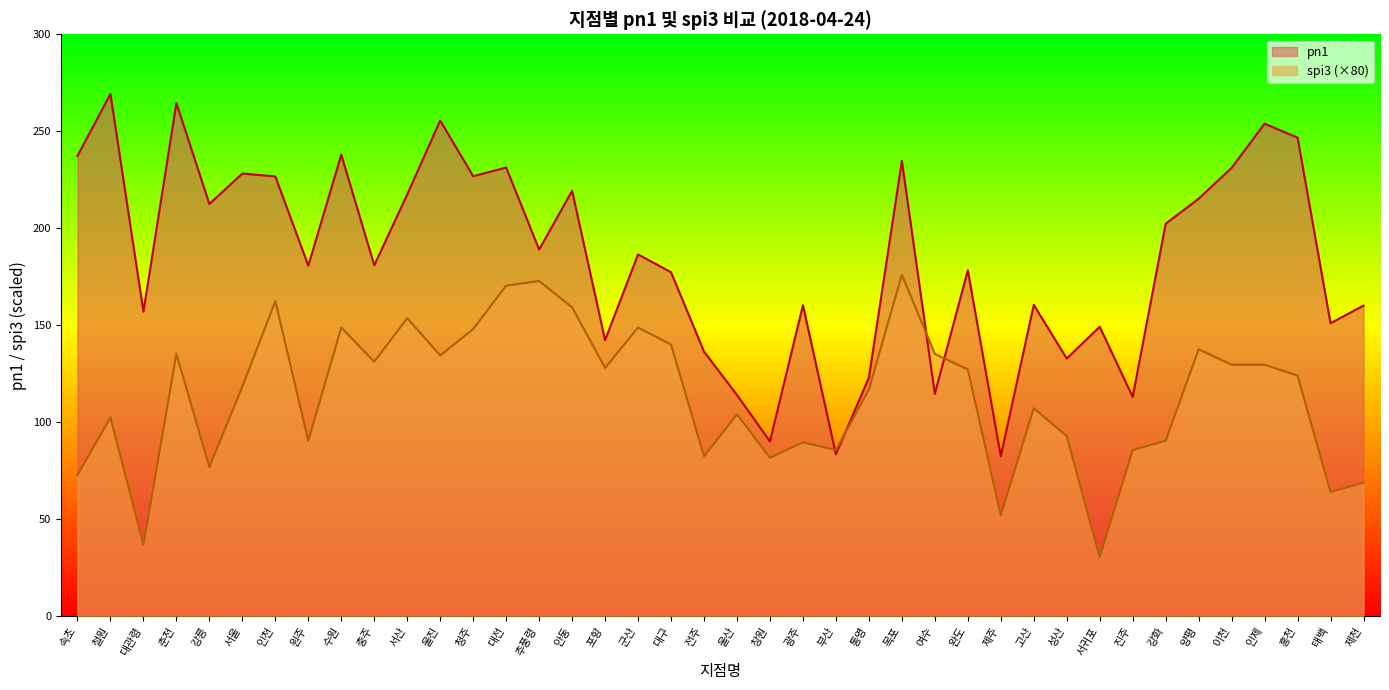

List the labels in order of pn1 value, smallest first.

제주, 부산, 창원, 진주, 울산, 여수, 통영, 성산, 전주, 포항, 서귀포, 태백, 대관령, 제천, 광주, 고산, 대구, 완도, 원주, 충주, 군산, 추풍령, 강화, 강릉, 양평, 서산, 안동, 인천, 청주, 서울, 이천, 대전, 목포, 속초, 수원, 홍천, 인제, 울진, 춘천, 철원